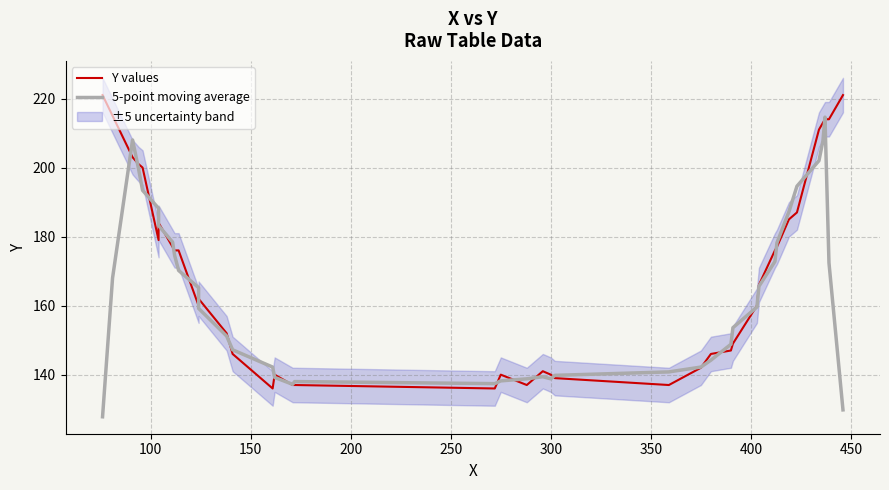

How many lines are shown in the chart?

2